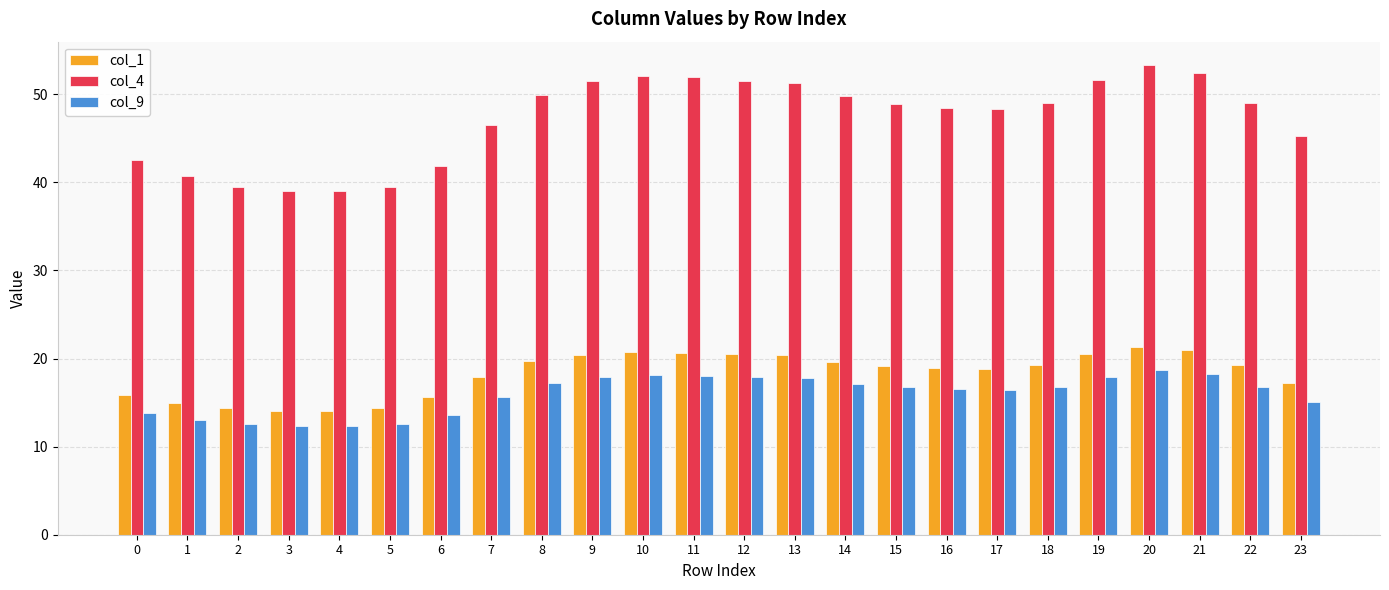

Where is col_1 nearest to the value 17?

23